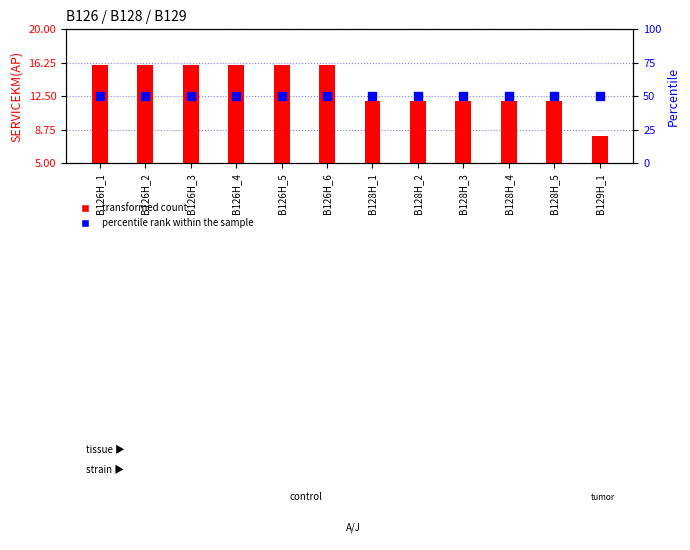

Which series contains the highest Y value?

percentile rank within the sample